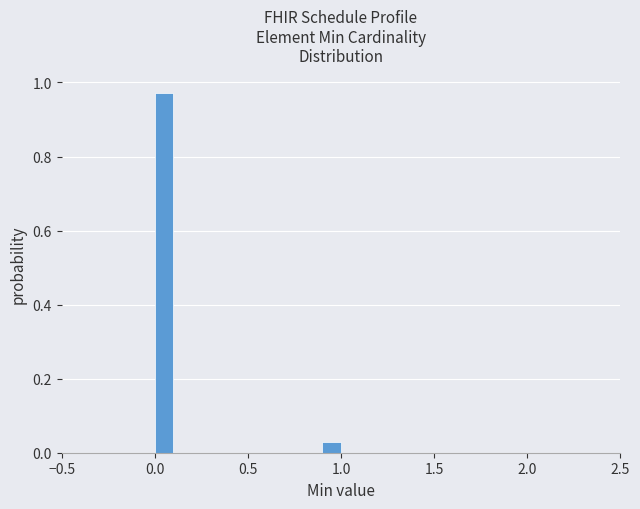

Around what value on the x-axis is the tallest bar? Give the approximate position of its centre, as read against the axis.

0.05